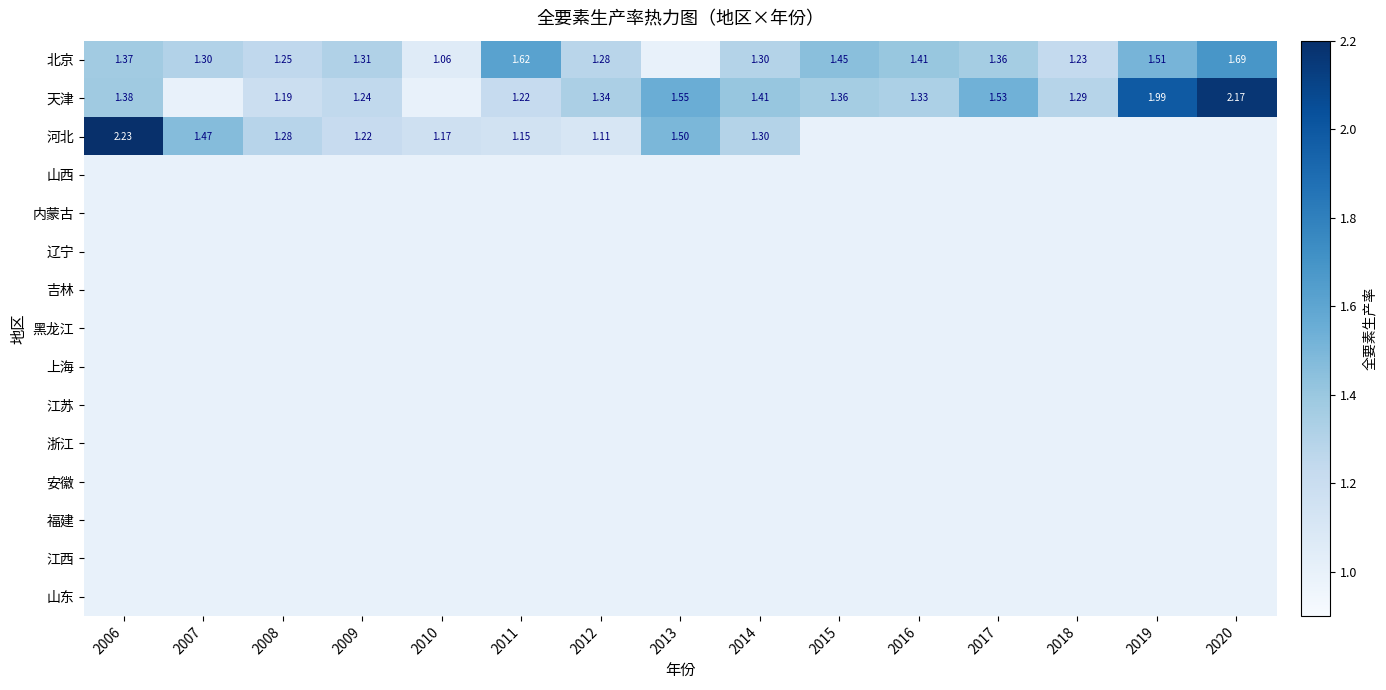

True or false: 安徽 has a value of 0.3 at 2017.

False